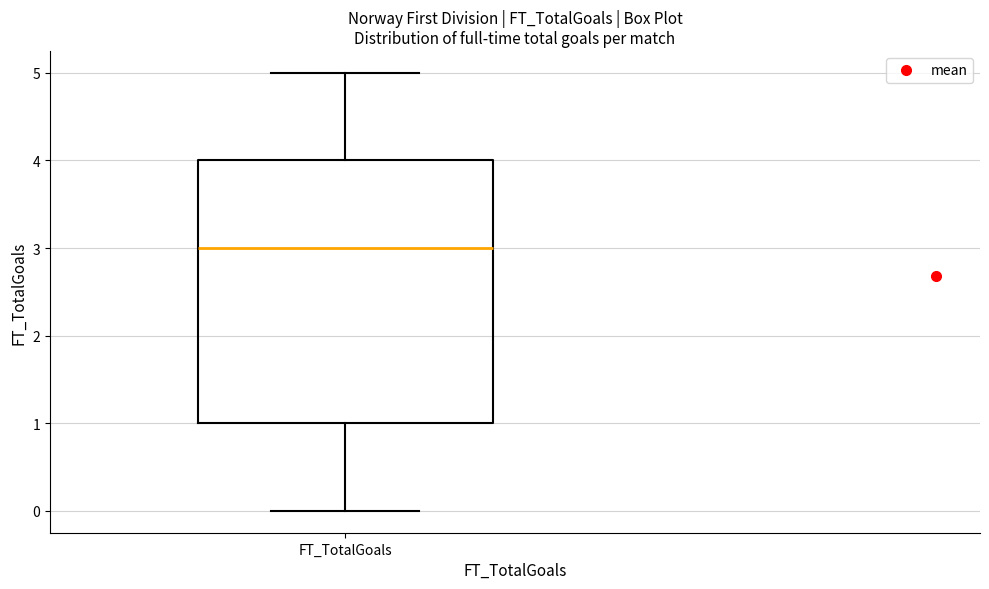

Transcribe this box plot: give where the median line is, the range the box spans, and where the two whiskers end, as read against the y-axis. The values are not printed on the chart, so give them approximately, as read against the axis.

median 3, box 1 to 4, whiskers 0 to 5